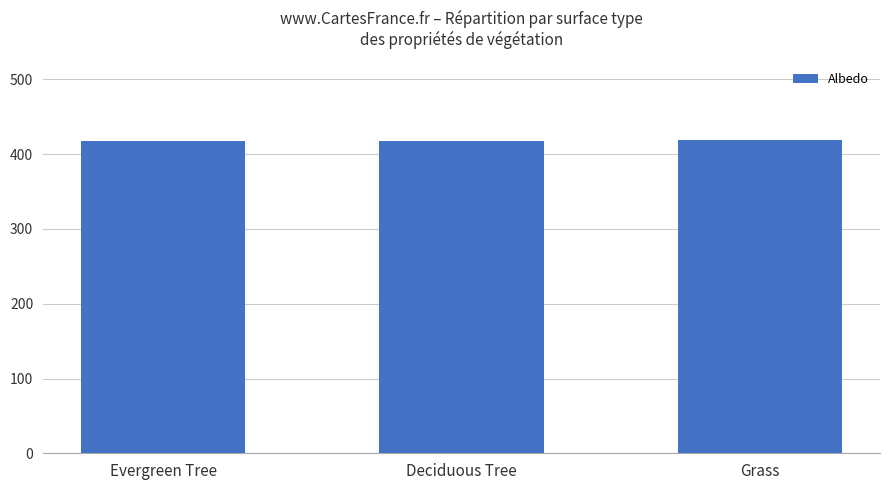

What is the smallest value displayed?

417